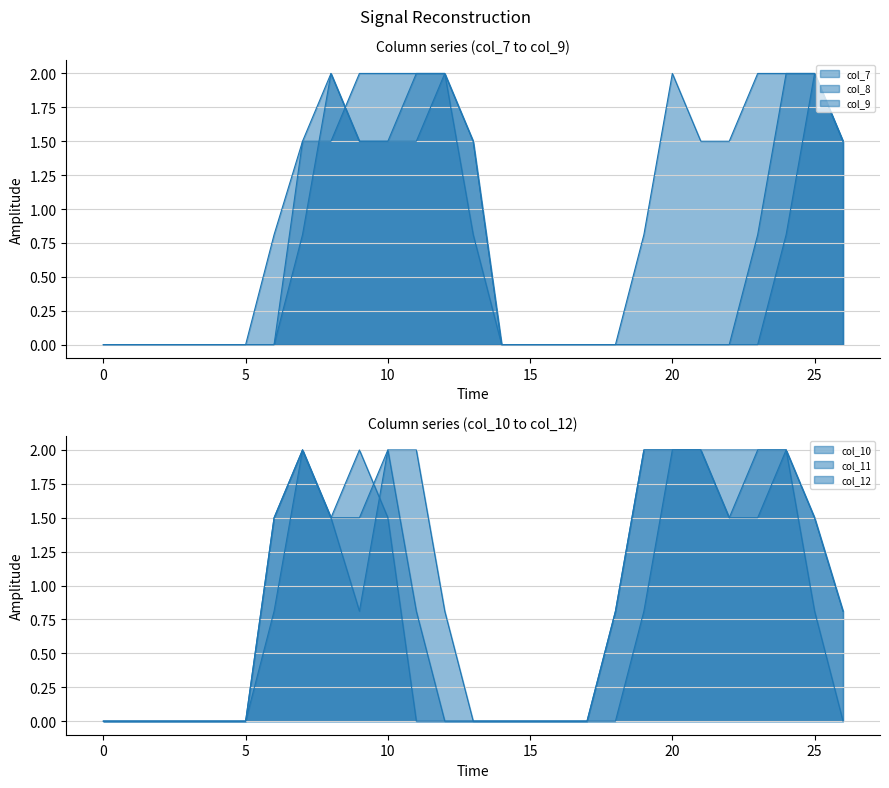

Rank the series by their maximum value, from lowest to highest.

col_7, col_8, col_9, col_10, col_11, col_12